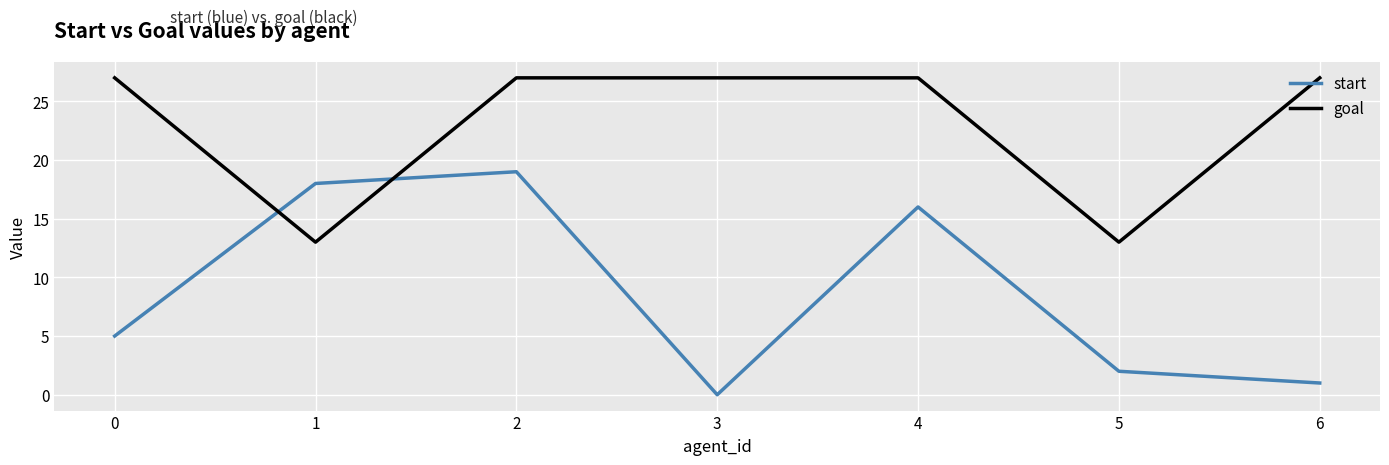

The goal series shows 43 at 0. True or false?

False